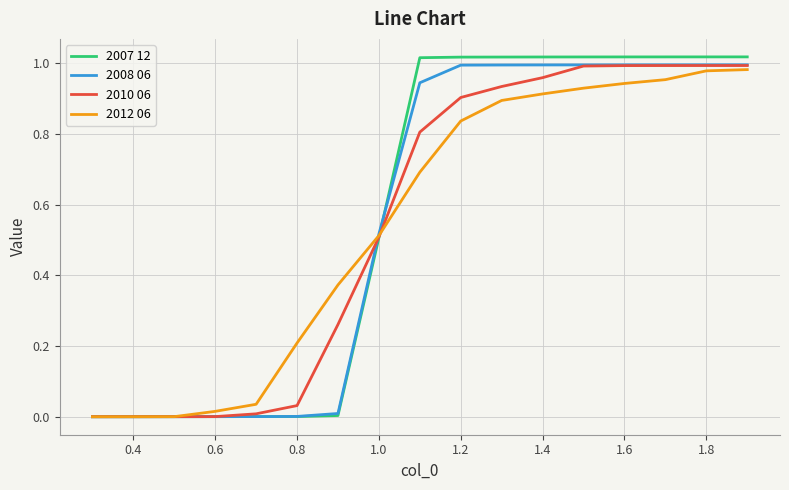

Which series has the largest range (max minus min)?

2007 12